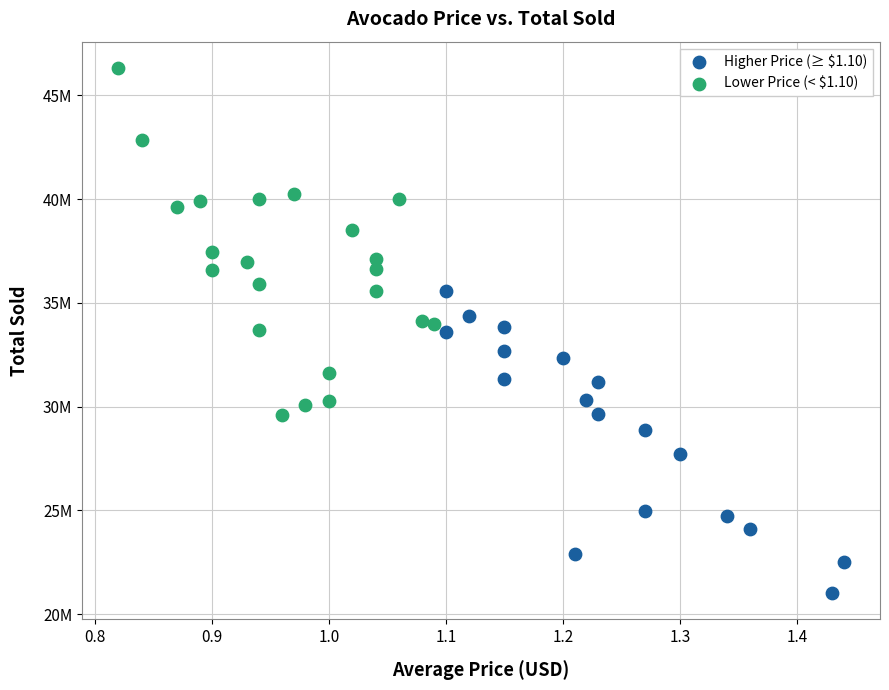

Which series contains the lowest Y value?

Higher Price (≥ $1.10)